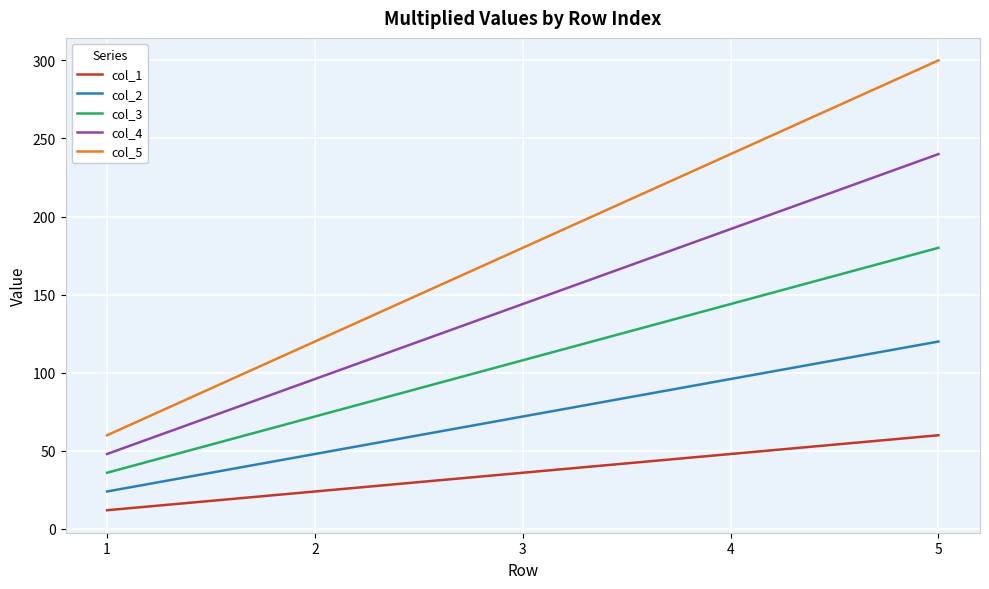

List the series in order of their peak value, highest first.

col_5, col_4, col_3, col_2, col_1